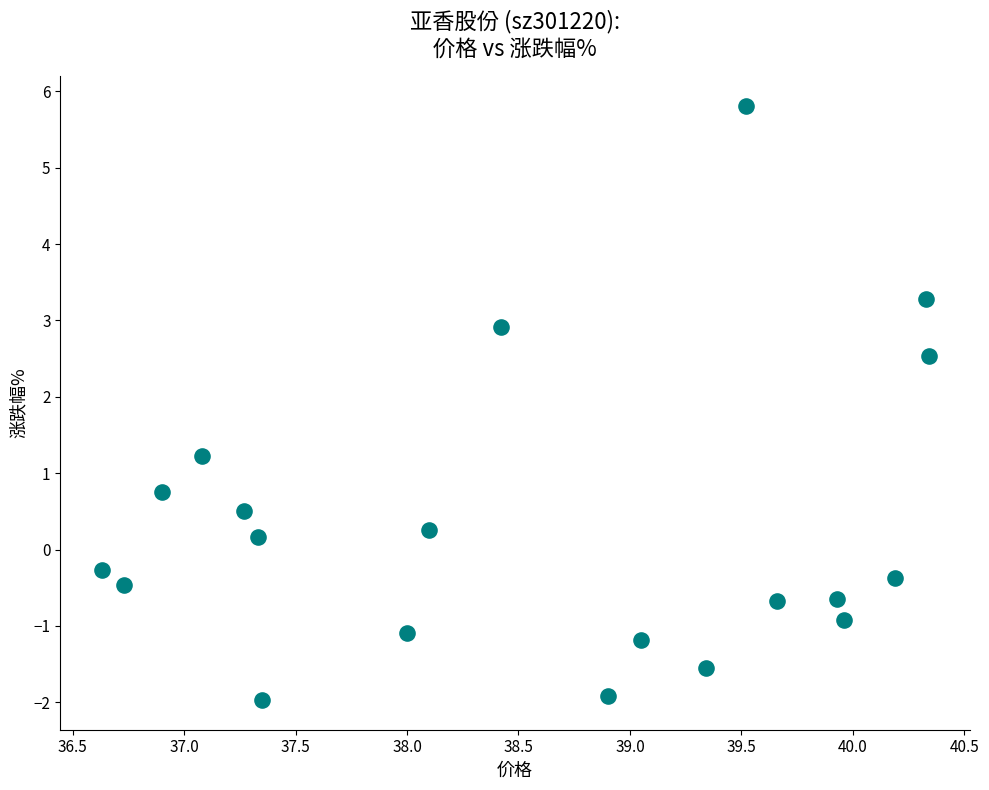

What is the range of X values (max minus min)?

3.7